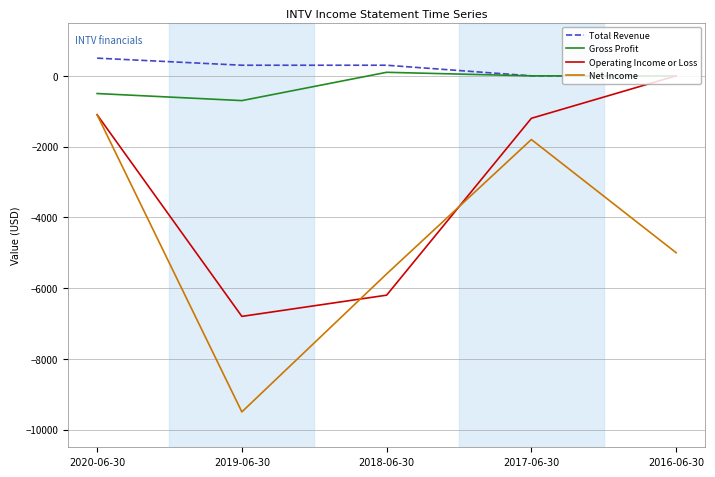

True or false: Total Revenue and Net Income intersect in this chart.

False